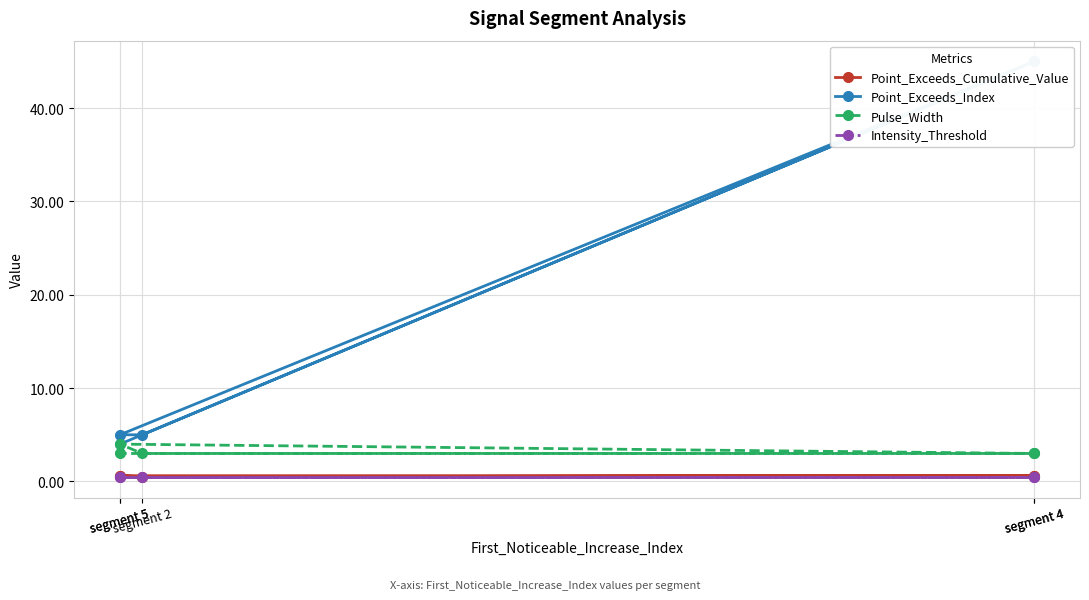

True or false: Pulse_Width and Point_Exceeds_Index cross at least once.

False